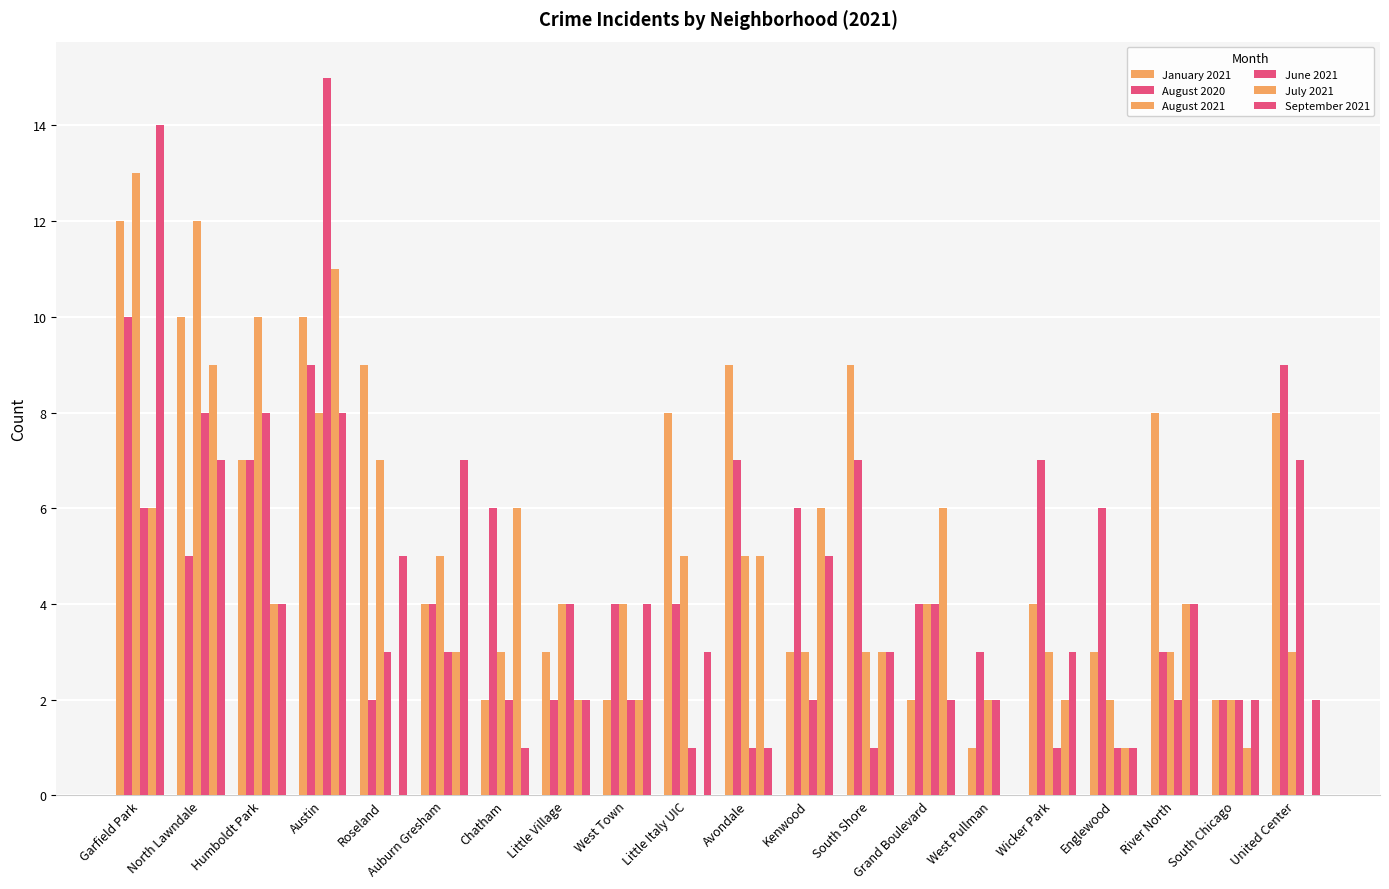

Reading left to right, extract all data points from this chart.

January 2021: Garfield Park=12	North Lawndale=10	Humboldt Park=7	Austin=10	Roseland=9	Auburn Gresham=4	Chatham=2	Little Village=3	West Town=2	Little Italy UIC=8	Avondale=9	Kenwood=3	South Shore=9	Grand Boulevard=2	West Pullman=1	Wicker Park=4	Englewood=3	River North=8	South Chicago=2	United Center=8
August 2020: Garfield Park=10	North Lawndale=5	Humboldt Park=7	Austin=9	Roseland=2	Auburn Gresham=4	Chatham=6	Little Village=2	West Town=4	Little Italy UIC=4	Avondale=7	Kenwood=6	South Shore=7	Grand Boulevard=4	West Pullman=3	Wicker Park=7	Englewood=6	River North=3	South Chicago=2	United Center=9
August 2021: Garfield Park=13	North Lawndale=12	Humboldt Park=10	Austin=8	Roseland=7	Auburn Gresham=5	Chatham=3	Little Village=4	West Town=4	Little Italy UIC=5	Avondale=5	Kenwood=3	South Shore=3	Grand Boulevard=4	West Pullman=2	Wicker Park=3	Englewood=2	River North=3	South Chicago=2	United Center=3
June 2021: Garfield Park=6	North Lawndale=8	Humboldt Park=8	Austin=15	Roseland=3	Auburn Gresham=3	Chatham=2	Little Village=4	West Town=2	Little Italy UIC=1	Avondale=1	Kenwood=2	South Shore=1	Grand Boulevard=4	West Pullman=2	Wicker Park=1	Englewood=1	River North=2	South Chicago=2	United Center=7
July 2021: Garfield Park=6	North Lawndale=9	Humboldt Park=4	Austin=11	Roseland=0	Auburn Gresham=3	Chatham=6	Little Village=2	West Town=2	Little Italy UIC=0	Avondale=5	Kenwood=6	South Shore=3	Grand Boulevard=6	West Pullman=0	Wicker Park=2	Englewood=1	River North=4	South Chicago=1	United Center=0
September 2021: Garfield Park=14	North Lawndale=7	Humboldt Park=4	Austin=8	Roseland=5	Auburn Gresham=7	Chatham=1	Little Village=2	West Town=4	Little Italy UIC=3	Avondale=1	Kenwood=5	South Shore=3	Grand Boulevard=2	West Pullman=0	Wicker Park=3	Englewood=1	River North=4	South Chicago=2	United Center=2